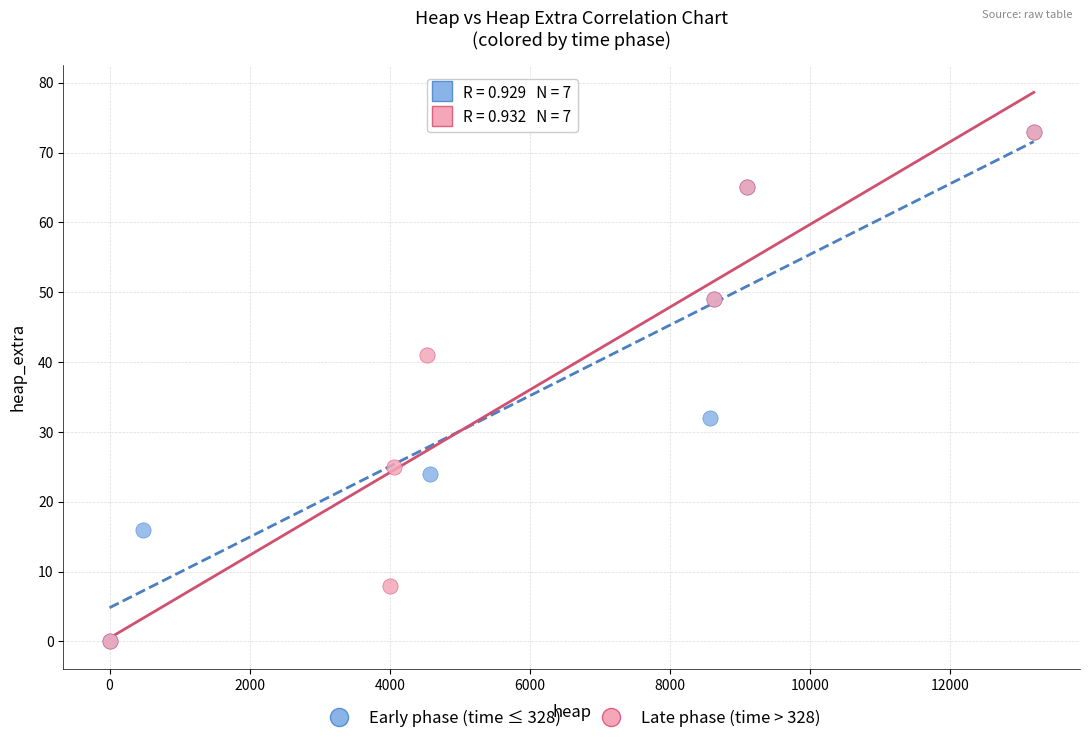

What are all the series names shown in the legend?

Early phase (time ≤ 328), Late phase (time > 328)